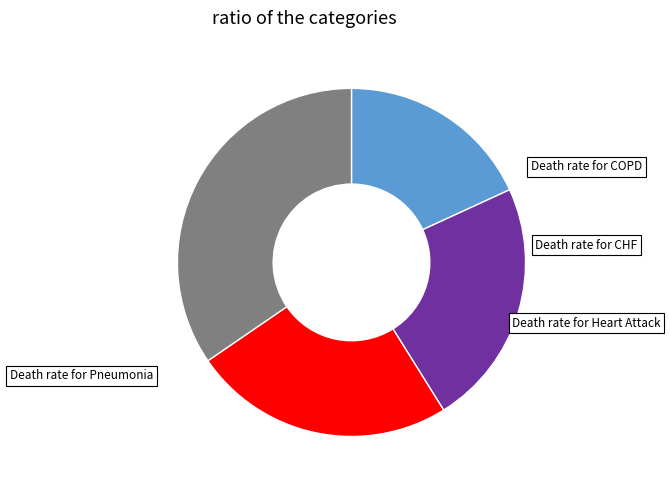

Rank the categories by value from lowest to highest.

Death rate for Chronic Obstructive Pulmonary Disease, Death rate for Congestive Heart Failure, Death rate for Heart Attack, Death rate for Pneumonia